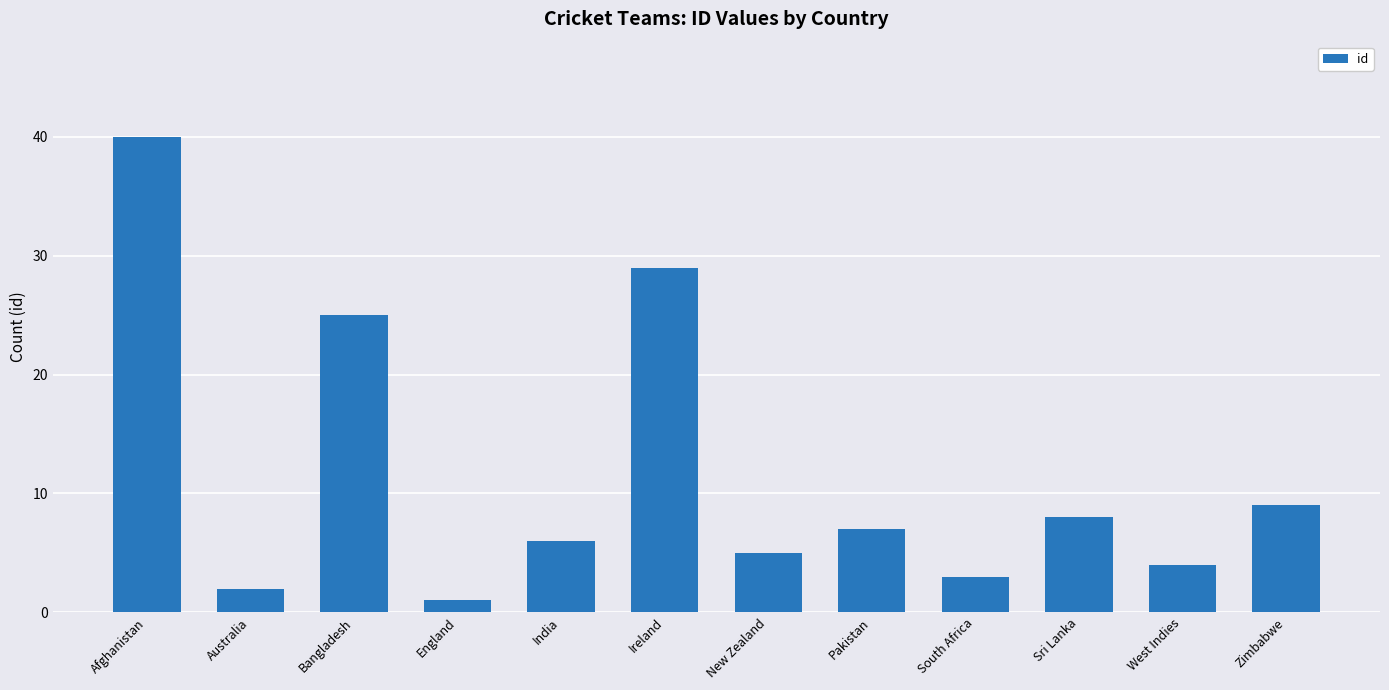

Rank the categories by value from highest to lowest.

Afghanistan, Ireland, Bangladesh, Zimbabwe, Sri Lanka, Pakistan, India, New Zealand, West Indies, South Africa, Australia, England